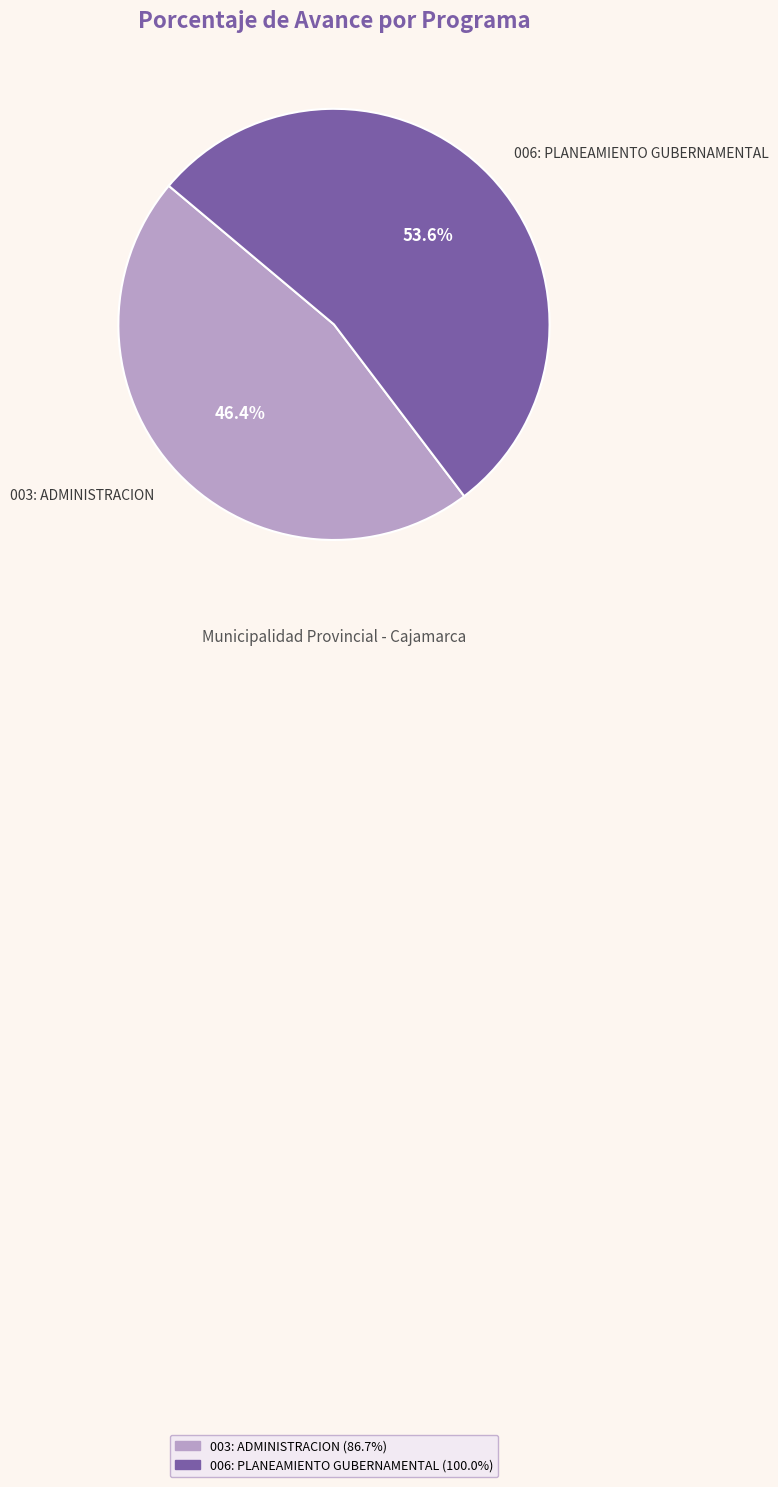

What is the largest slice in the pie chart?

006: PLANEAMIENTO GUBERNAMENTAL